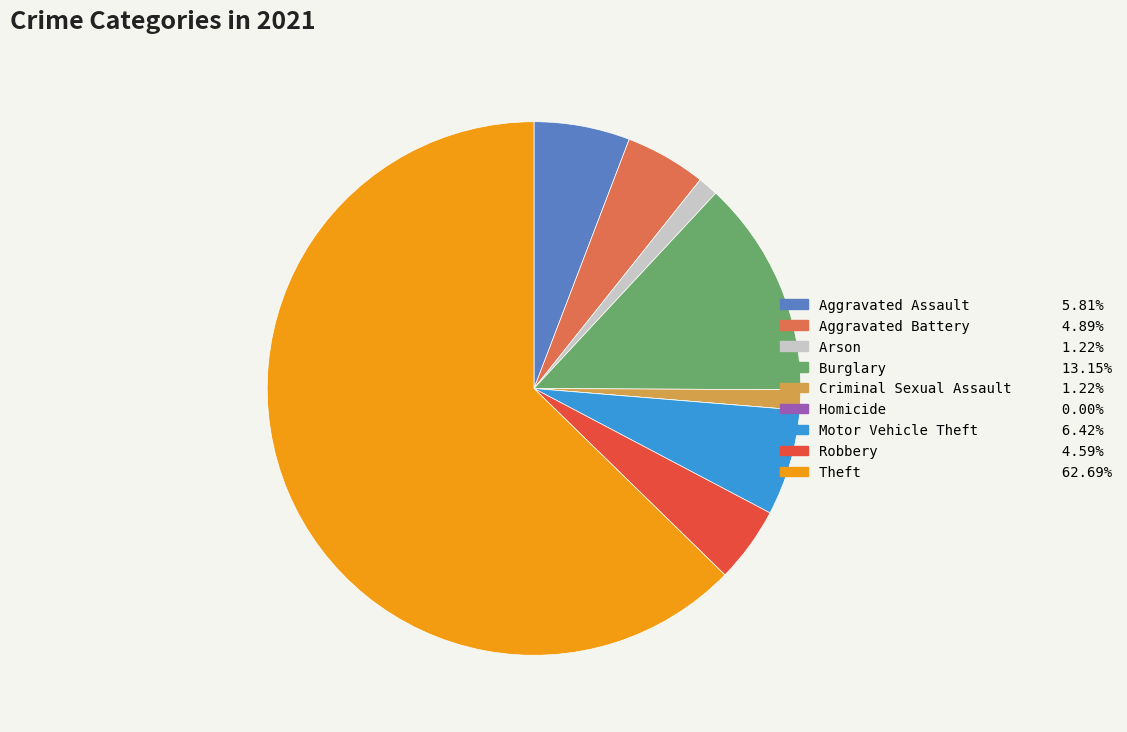

What is the largest slice in the pie chart?

Theft